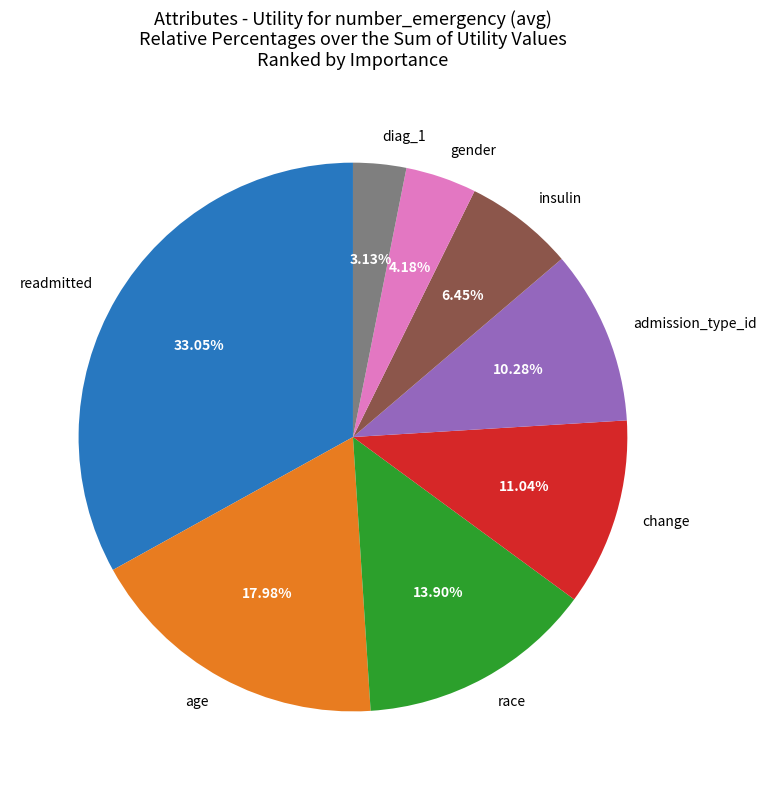

How many slices are in this pie chart?

8